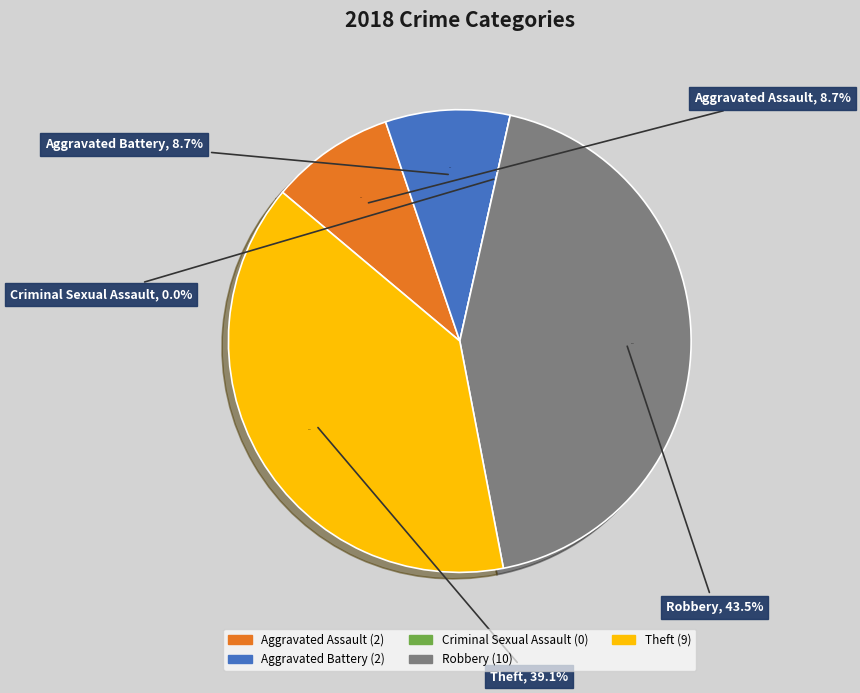

Is Criminal Sexual Assault the majority of the pie?

No